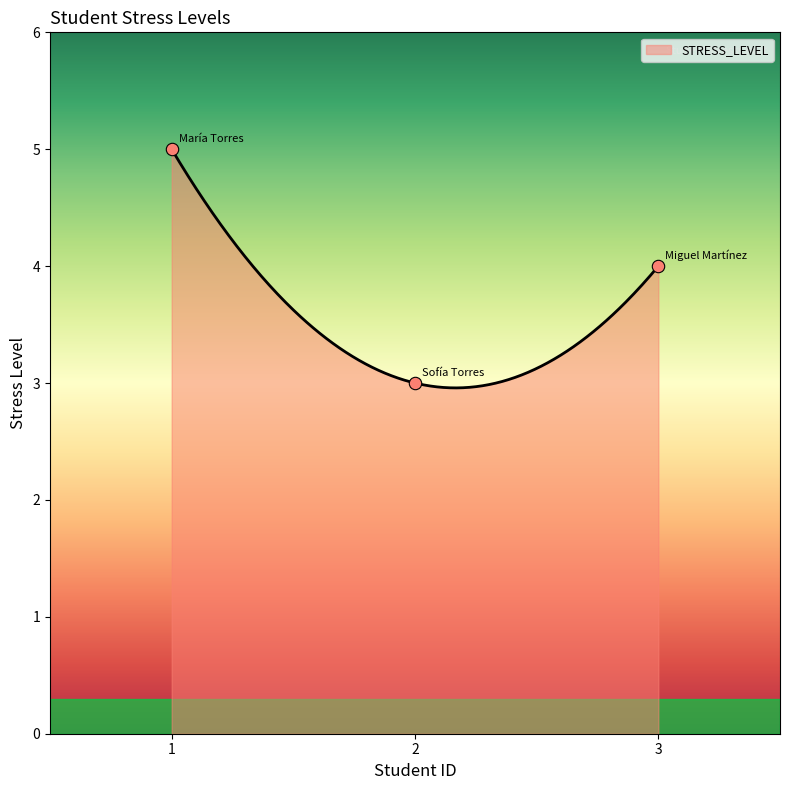

What is the ratio of the value at 3 to the value at 2?

1.3